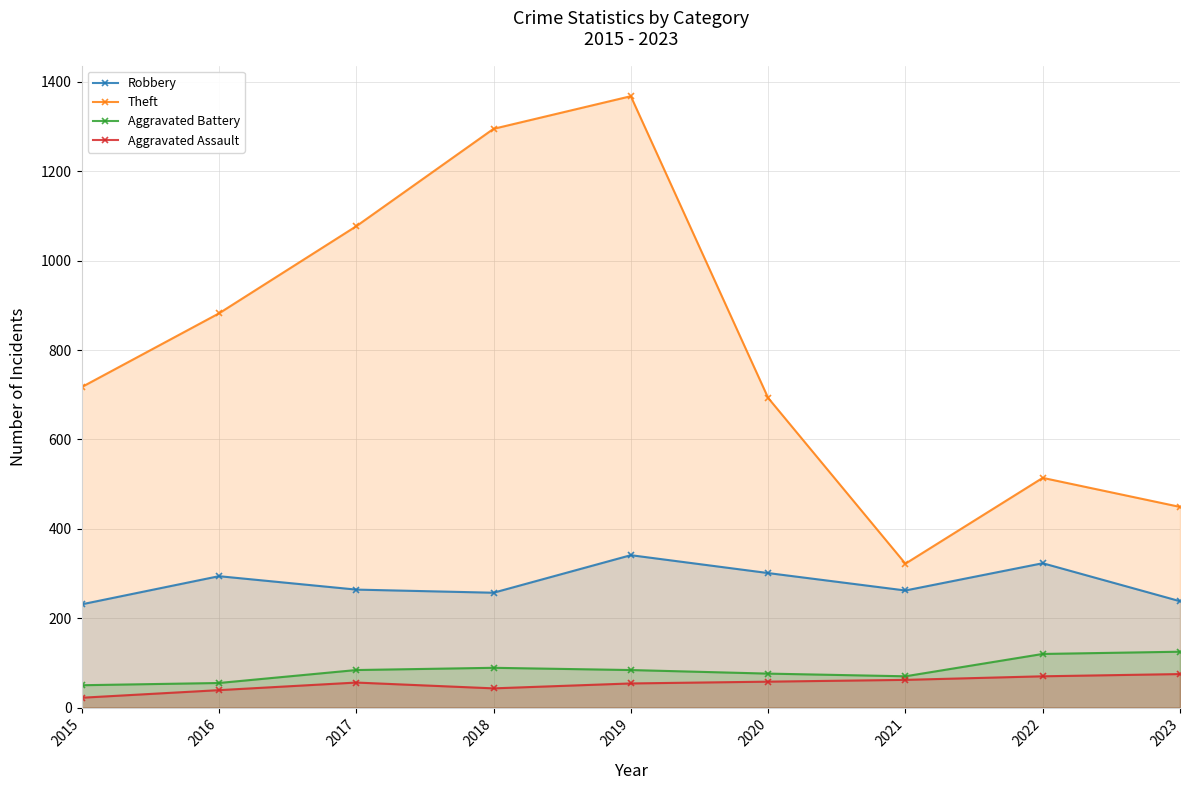

Is it true that Aggravated Assault equals 43 at 2018?

True